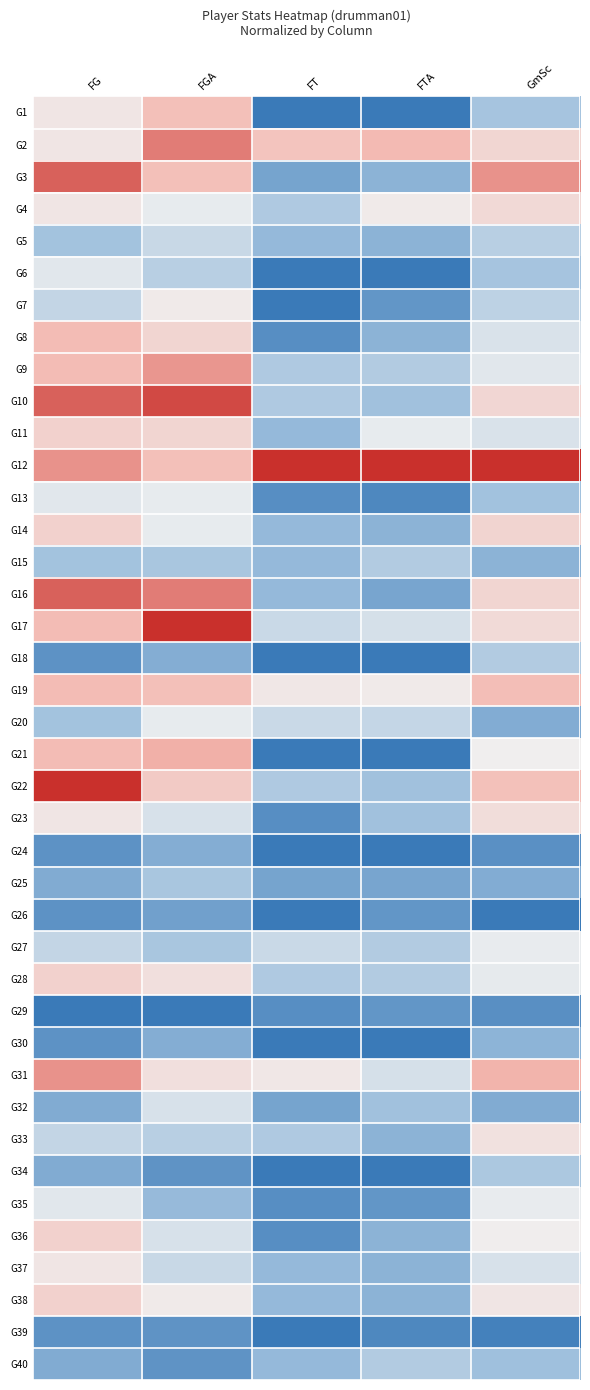

How many distinct data groups are displayed?

40